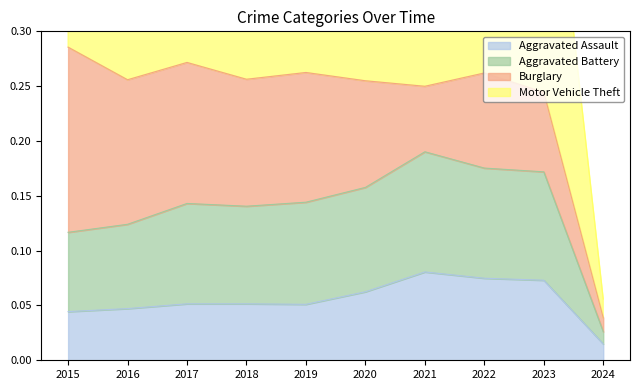

Is it true that Aggravated Battery equals 0.3 at 2021?

False